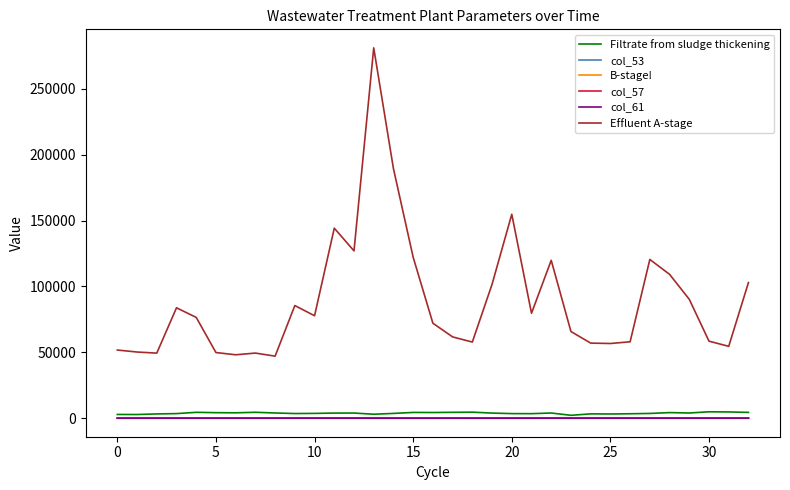

Which series has the largest total across all categories?

Effluent A-stage